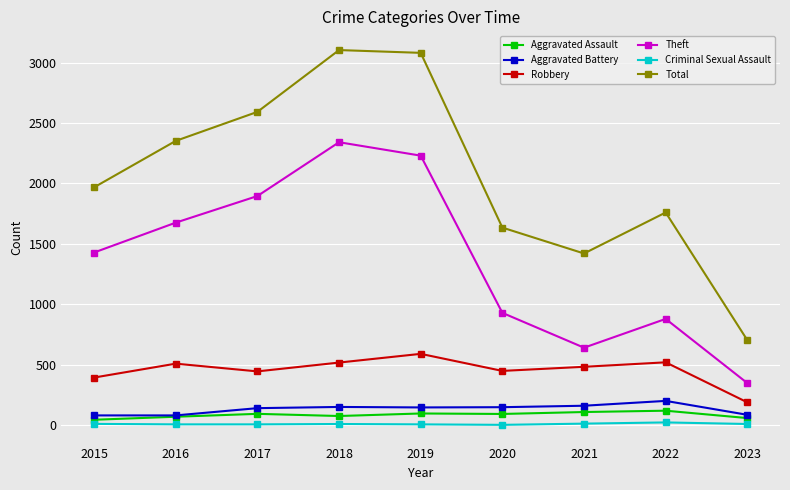

True or false: Robbery has more than 0 points higher than both neighbors.

True